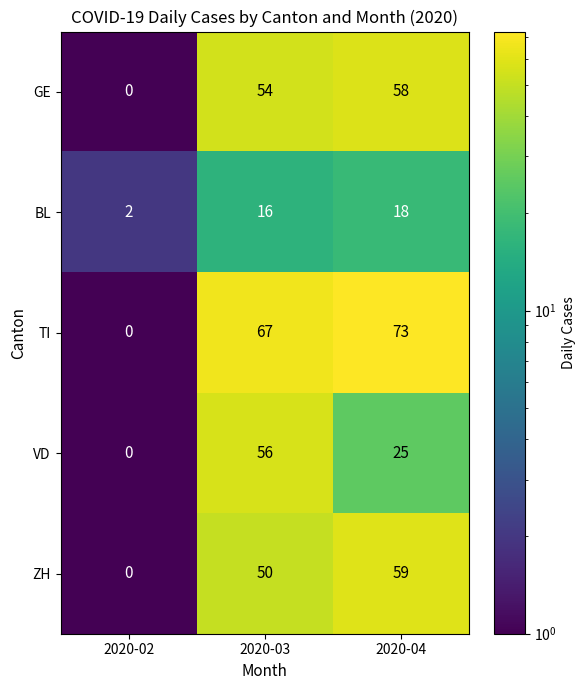

The value of BL at 2020-04 is 18. True or false?

True